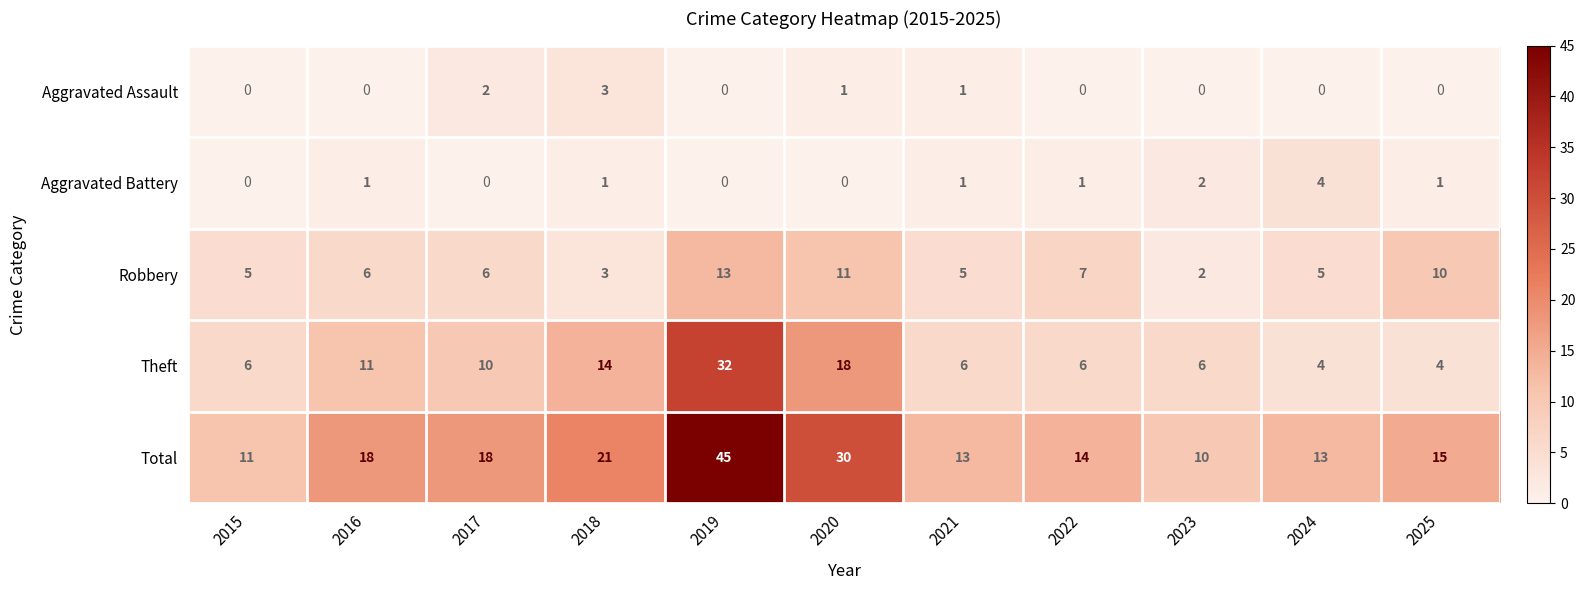

At which category is the sum across all series the highest?

2019